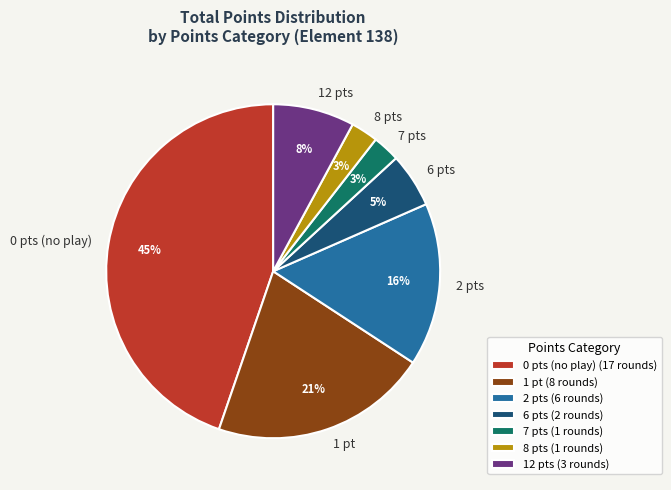

Between 0 pts (no play) and 2 pts, which is larger?

0 pts (no play)